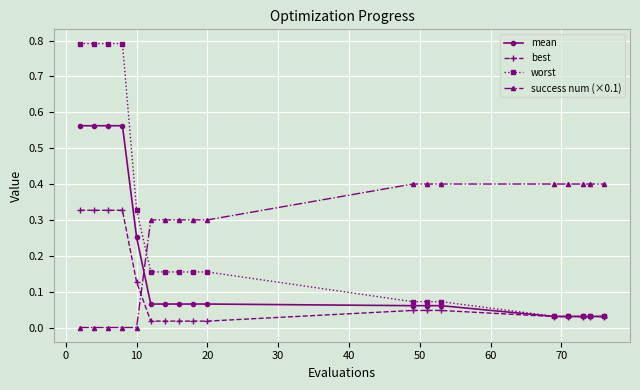

Count the success num (×0.1) values in the range 0 to 1.

18